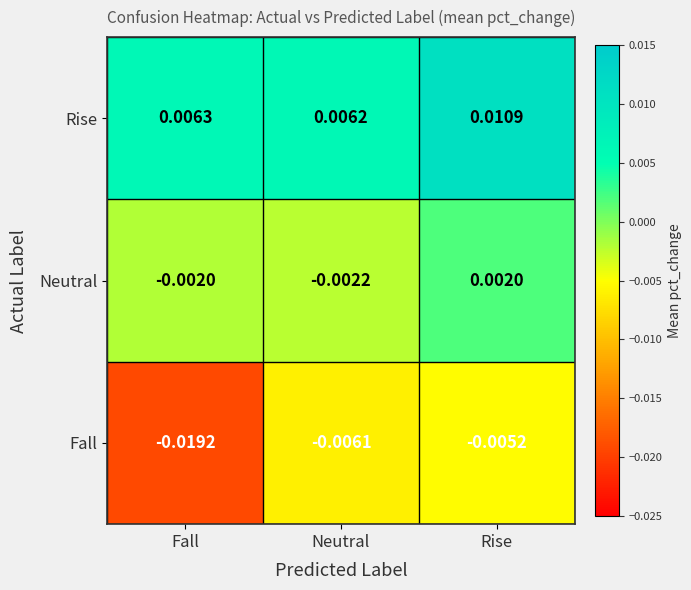

At which category does the chart reach its minimum across all series?

Fall